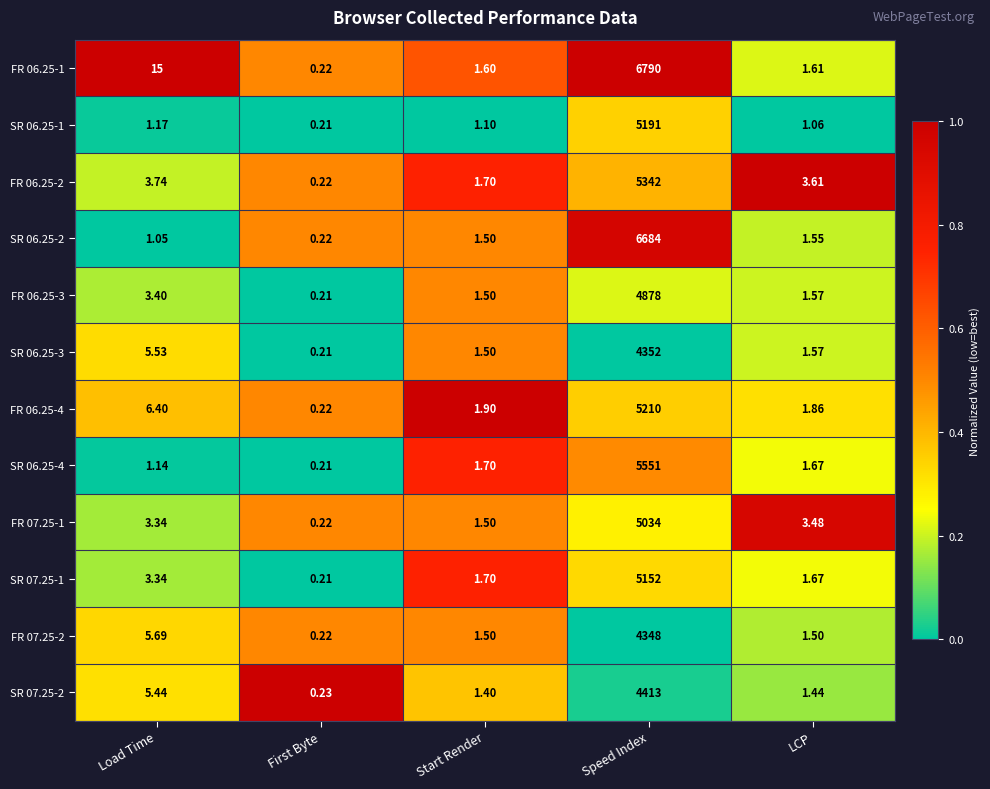

At which category is the sum across all series the highest?

Speed Index